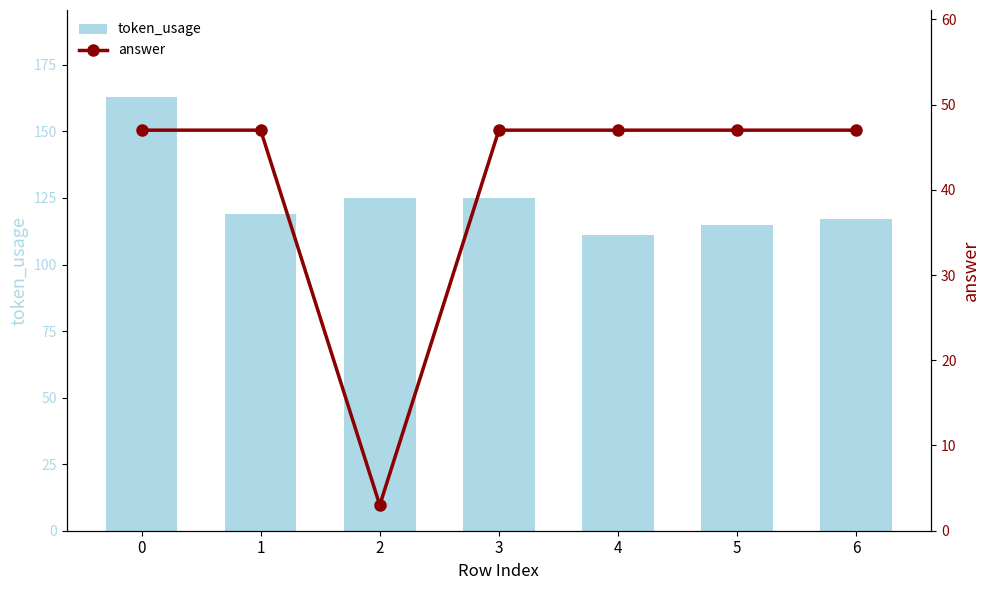

Rank the series by their average value, from highest to lowest.

token_usage, answer